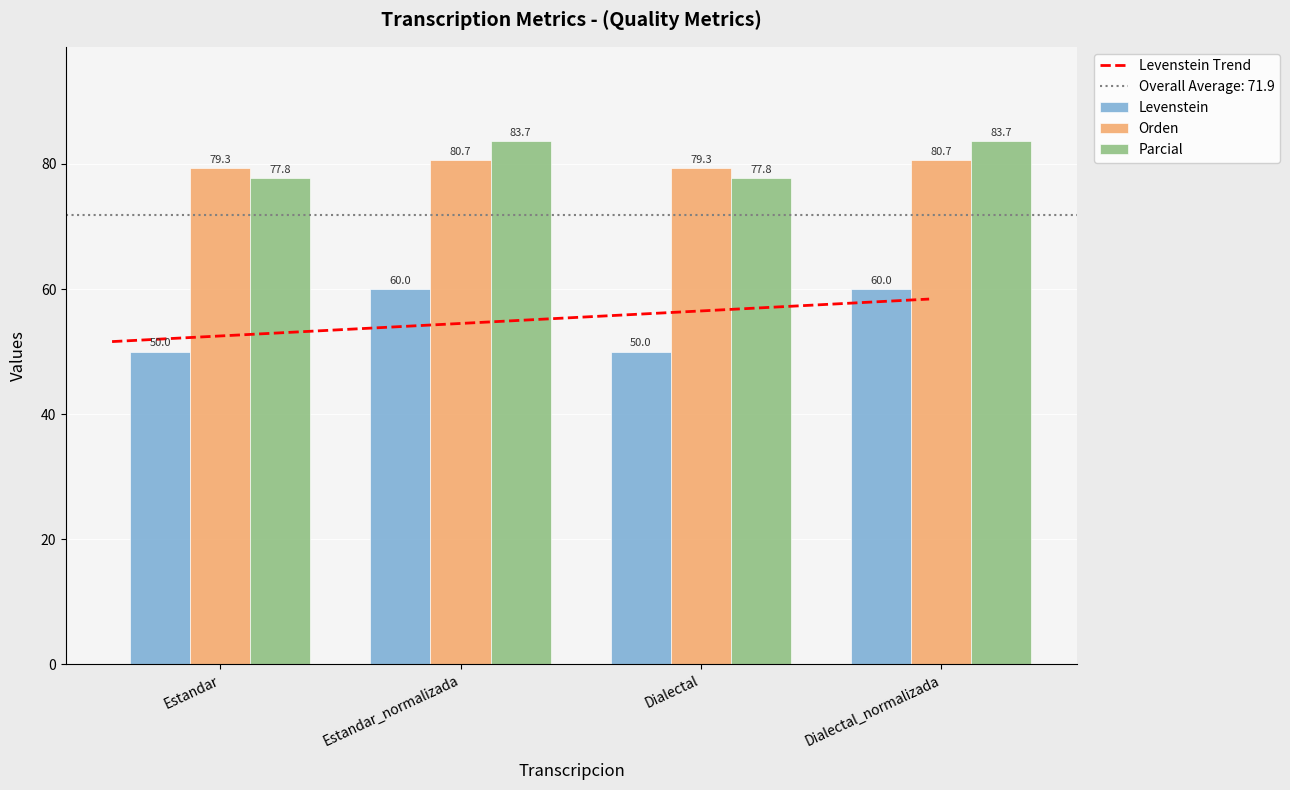

Does the chart contain stacked bars?

No